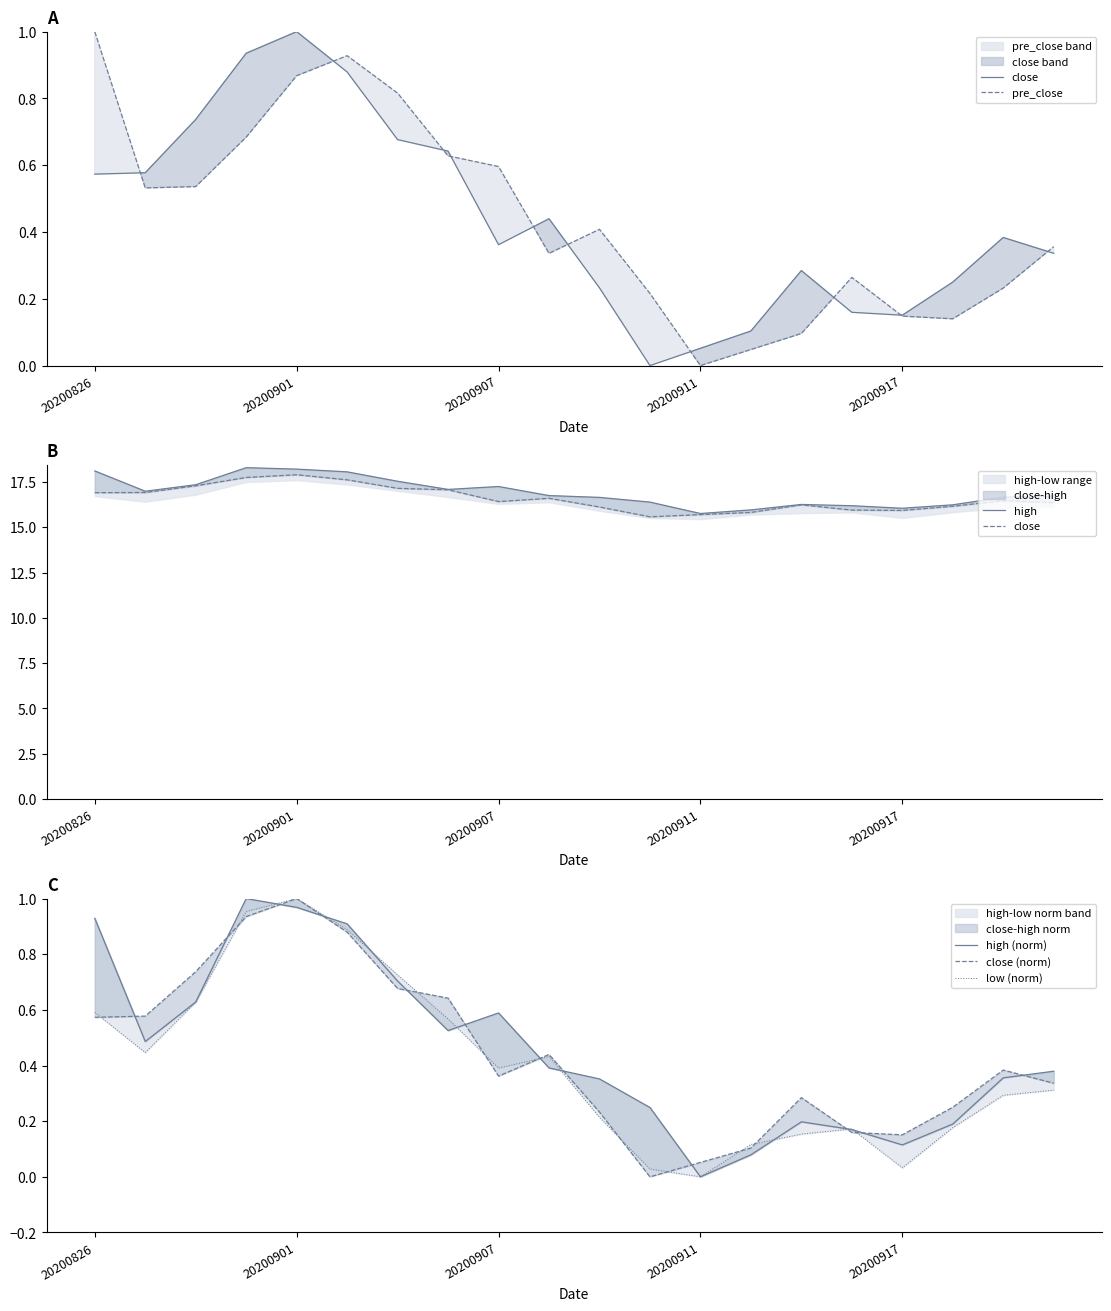

True or false: pre_close and high cross at least once.

False